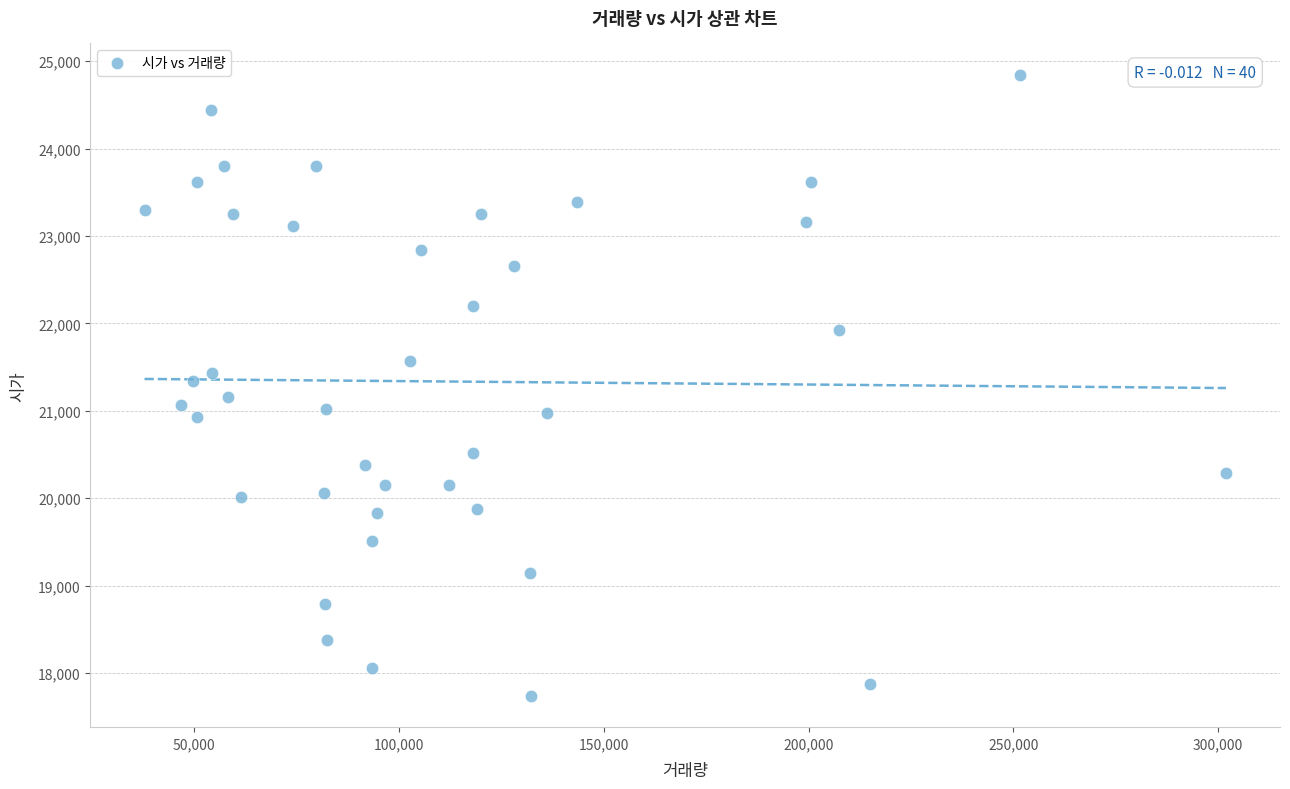

What is the range of Y values (max minus min)?

7112